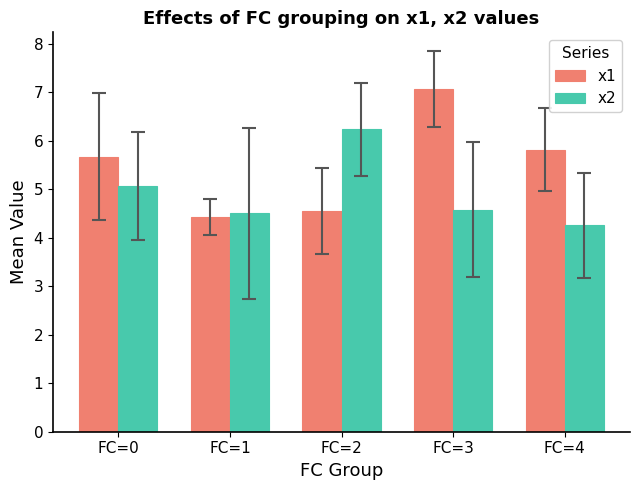

Are the bars grouped side by side (vs. stacked)?

Yes